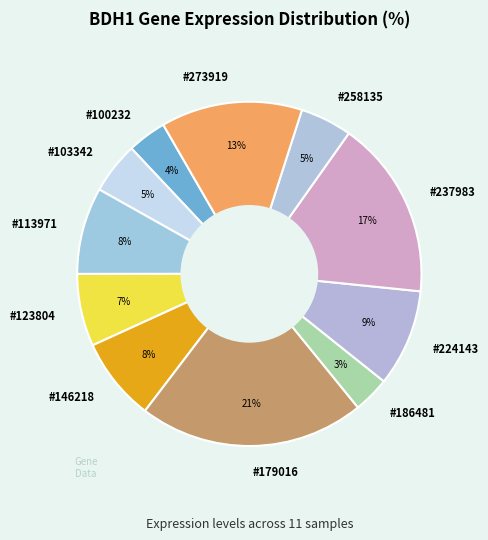

To the nearest percent, what is the difference between the largest and smallest slice percentages?

18%